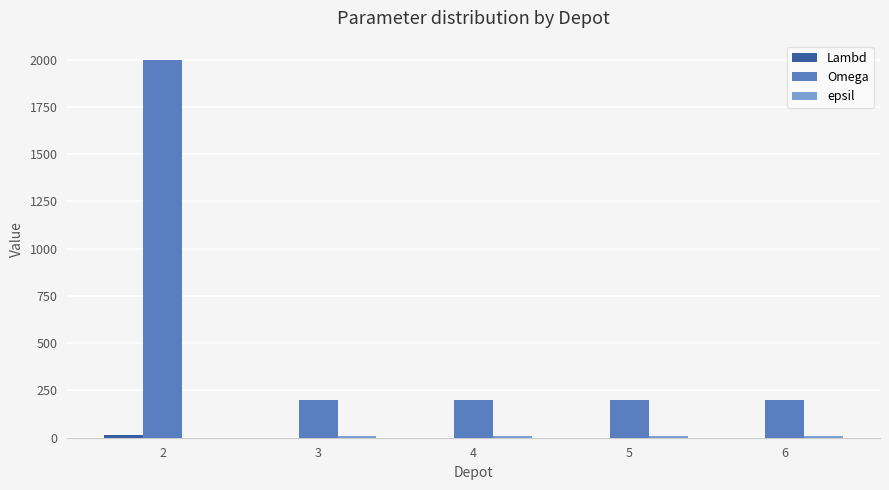

At which category is the sum across all series the highest?

2